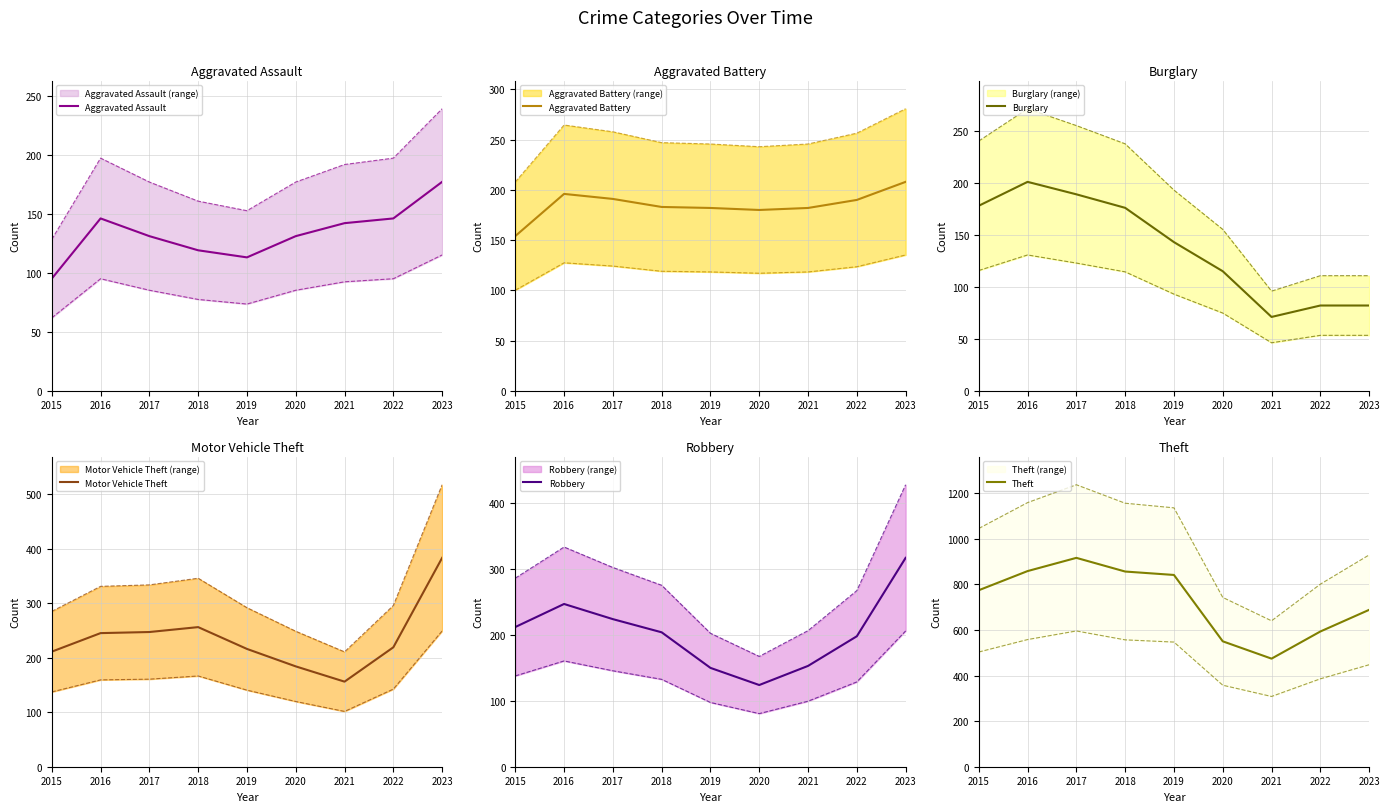

How many lines are shown in the chart?

6